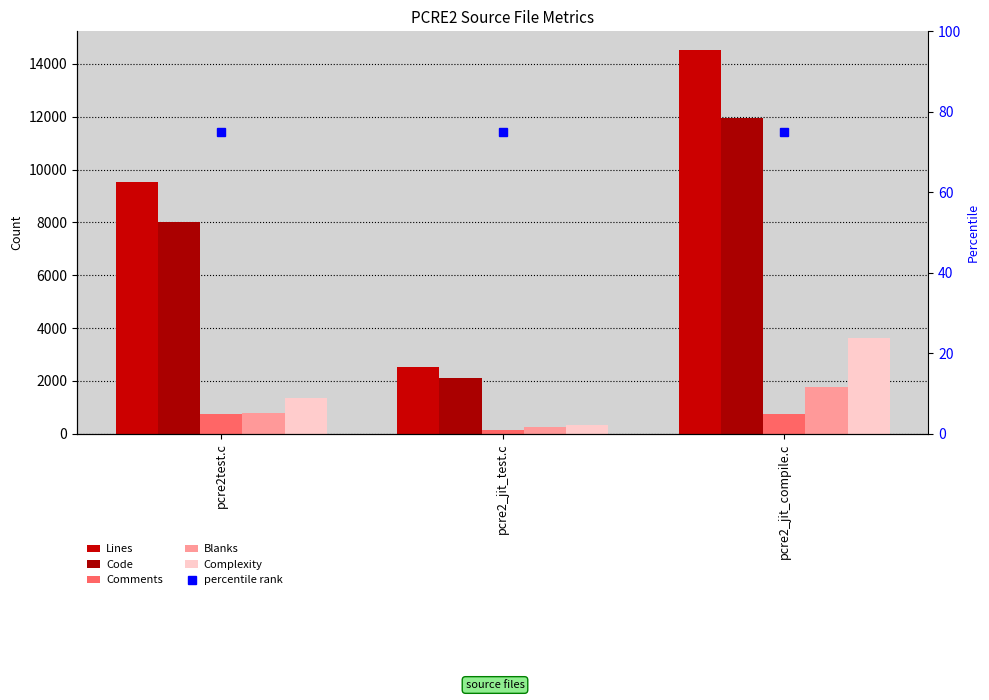

Which label corresponds to the smallest value in the chart?

pcre2test.c